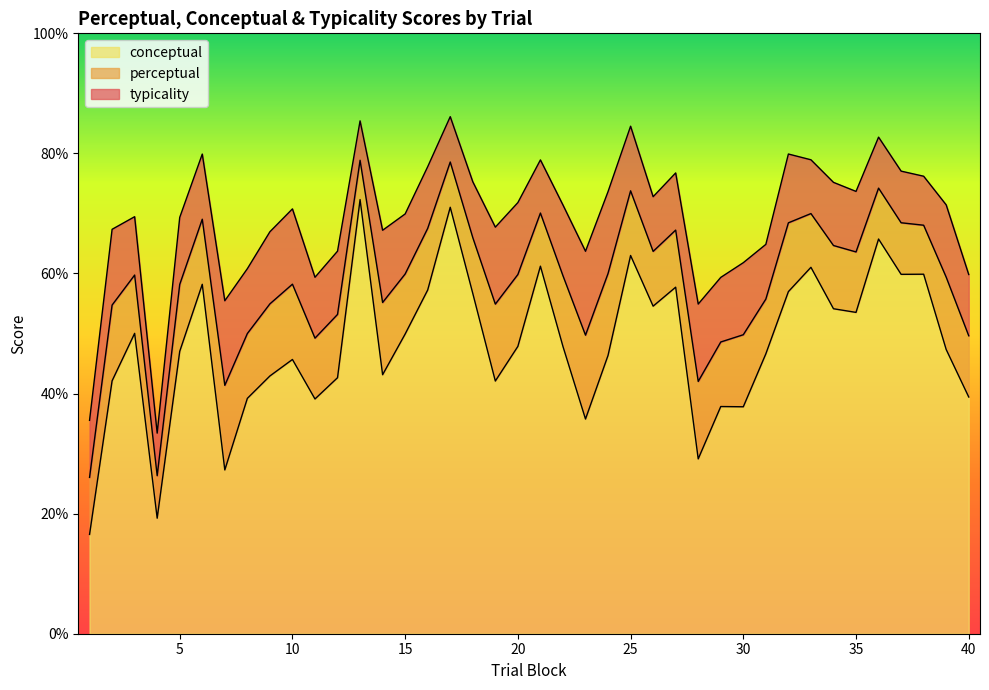

What is the approximate value of typicality at 2?

67.4